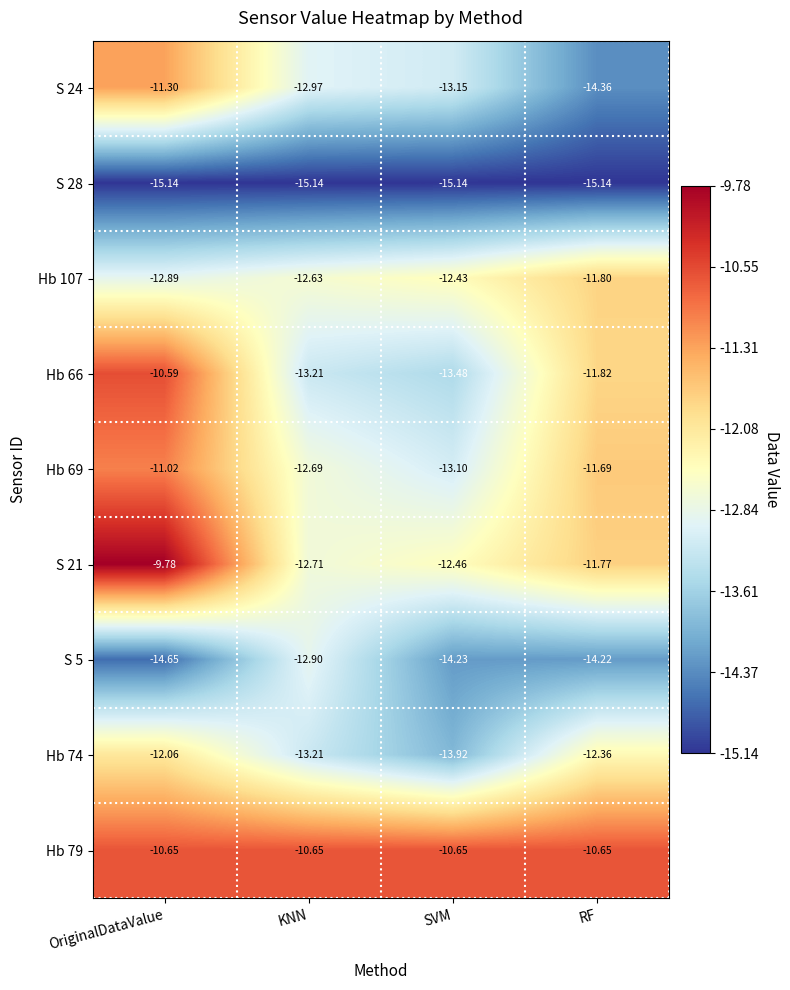

Rank the categories by Hb 107 value from highest to lowest.

RF, SVM, KNN, OriginalDataValue